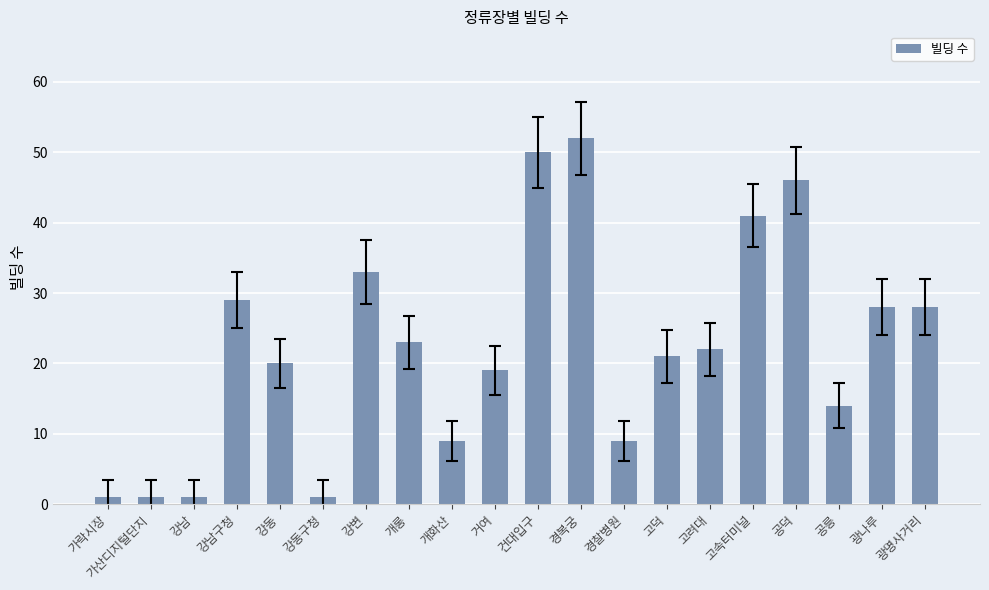

Which category has the highest value across all series?

경복궁